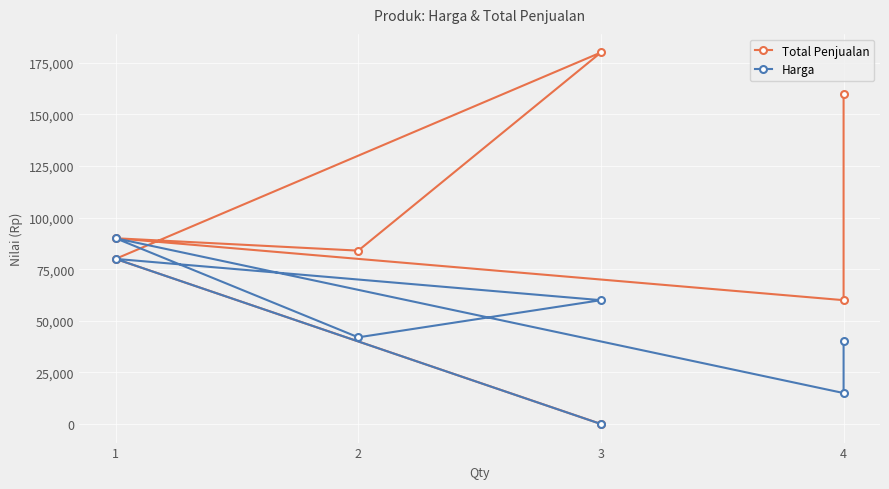

How many categories are shown in the chart?

7